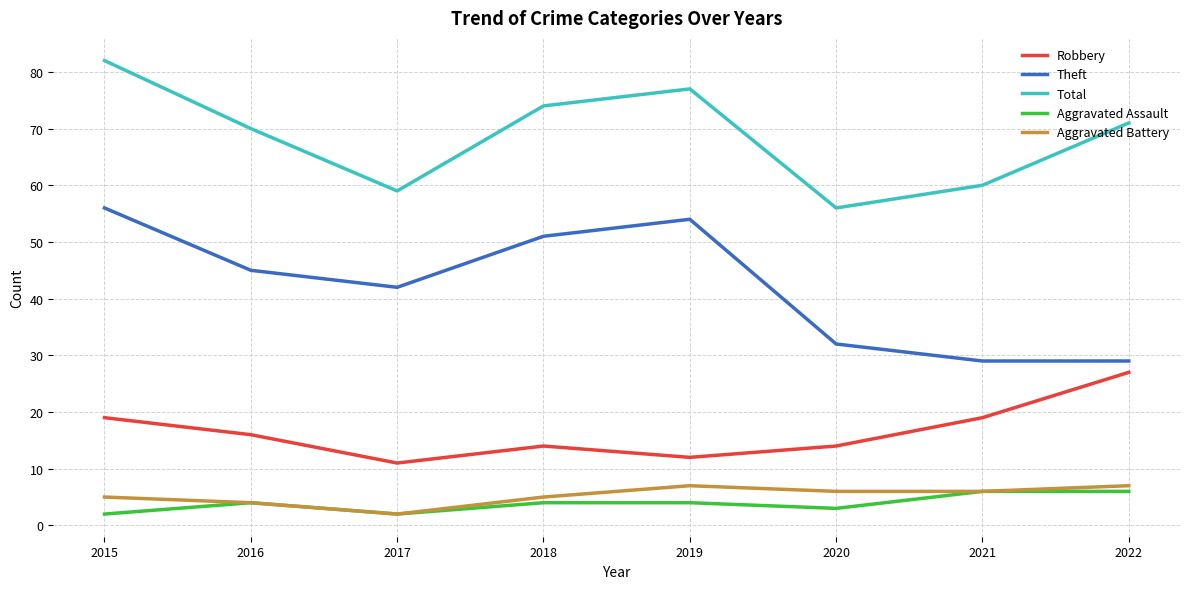

Which category has the highest value across all series?

2015